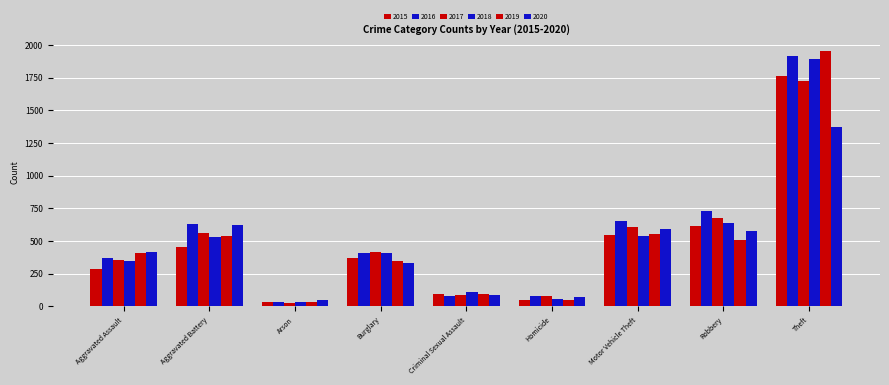

Does the chart contain any negative values?

No